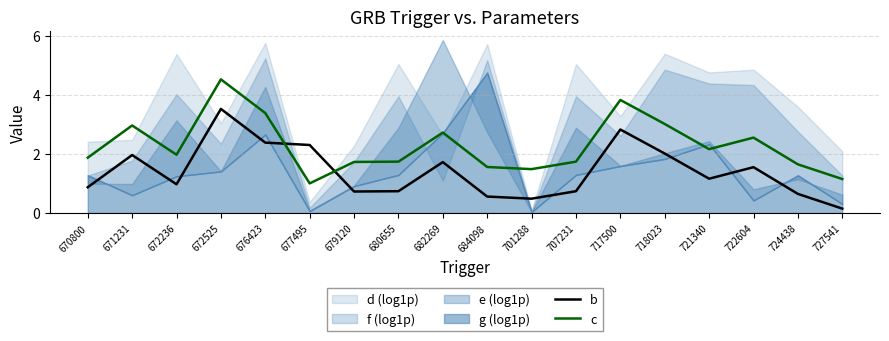

What value does the c series have at 727541?

1.1